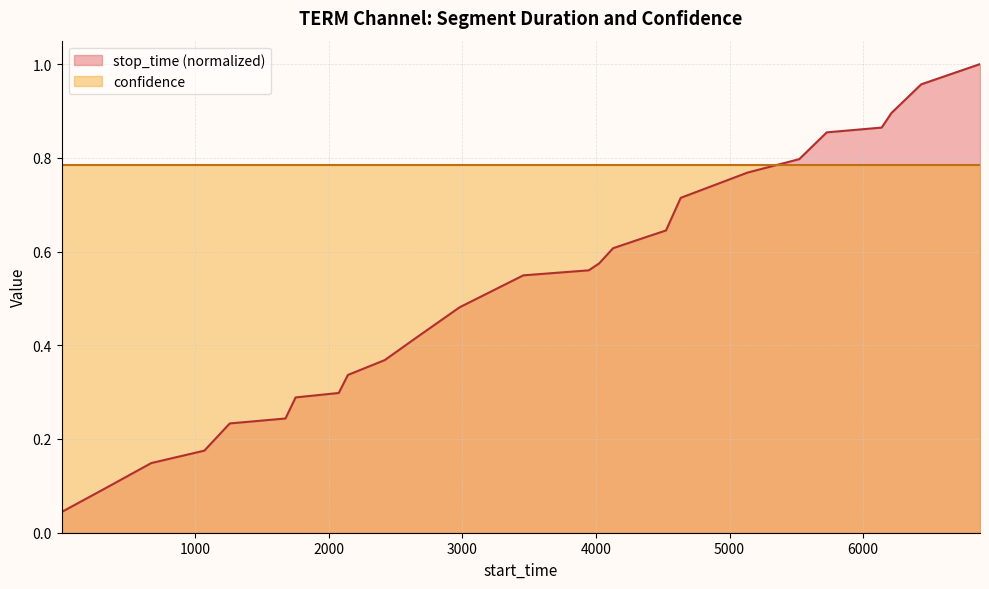

Which series has the widest spread of values?

stop_time (normalized)